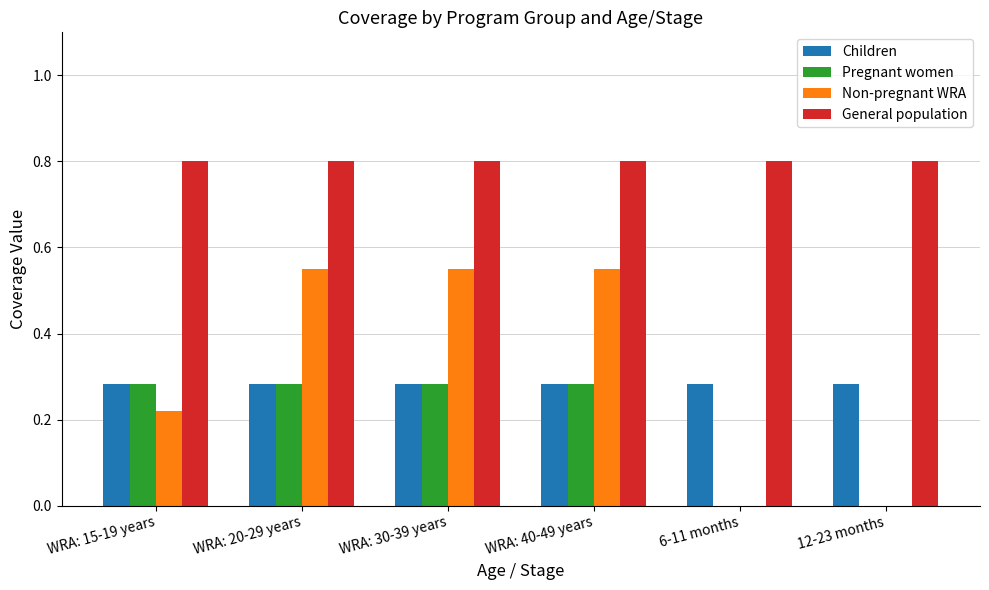

What is the greatest value displayed?

0.8